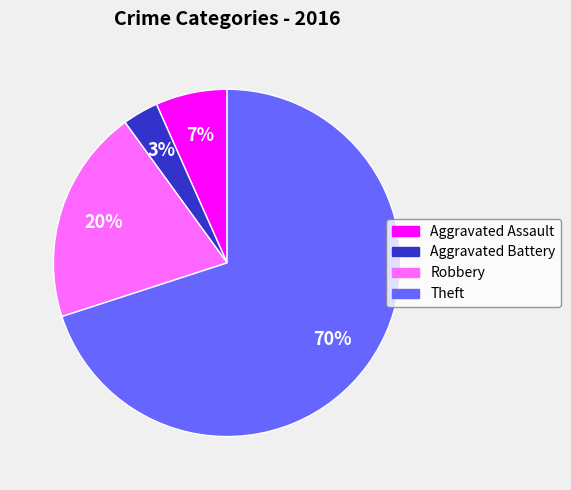

The Aggravated Assault slice represents 14% of the pie. True or false?

False